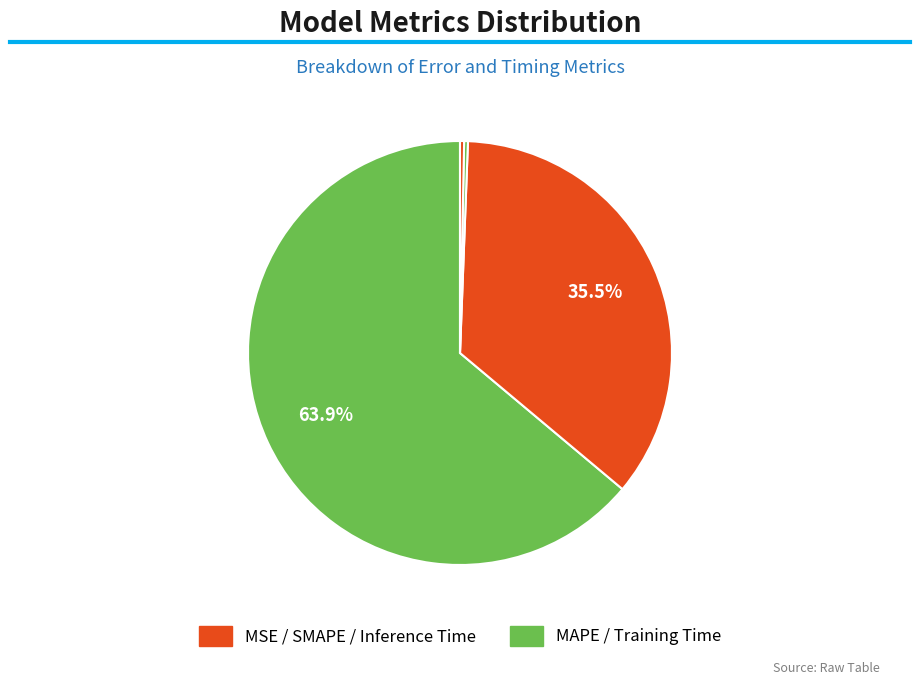

What is the majority slice?

MAPE